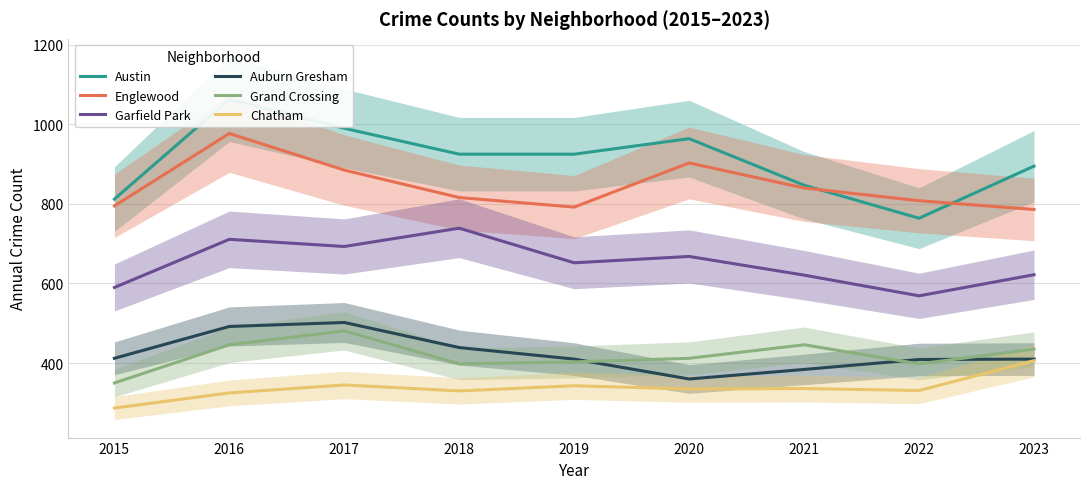

After their last crossing, which series has the higher values: Grand Crossing or Auburn Gresham?

Grand Crossing